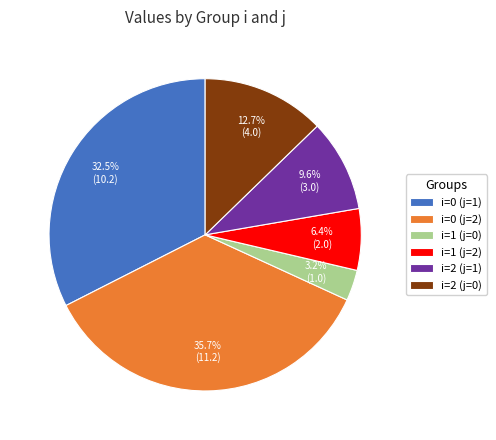

Rank the categories by value from highest to lowest.

i=0 (j=2), i=0 (j=1), i=2 (j=0), i=2 (j=1), i=1 (j=2), i=1 (j=0)